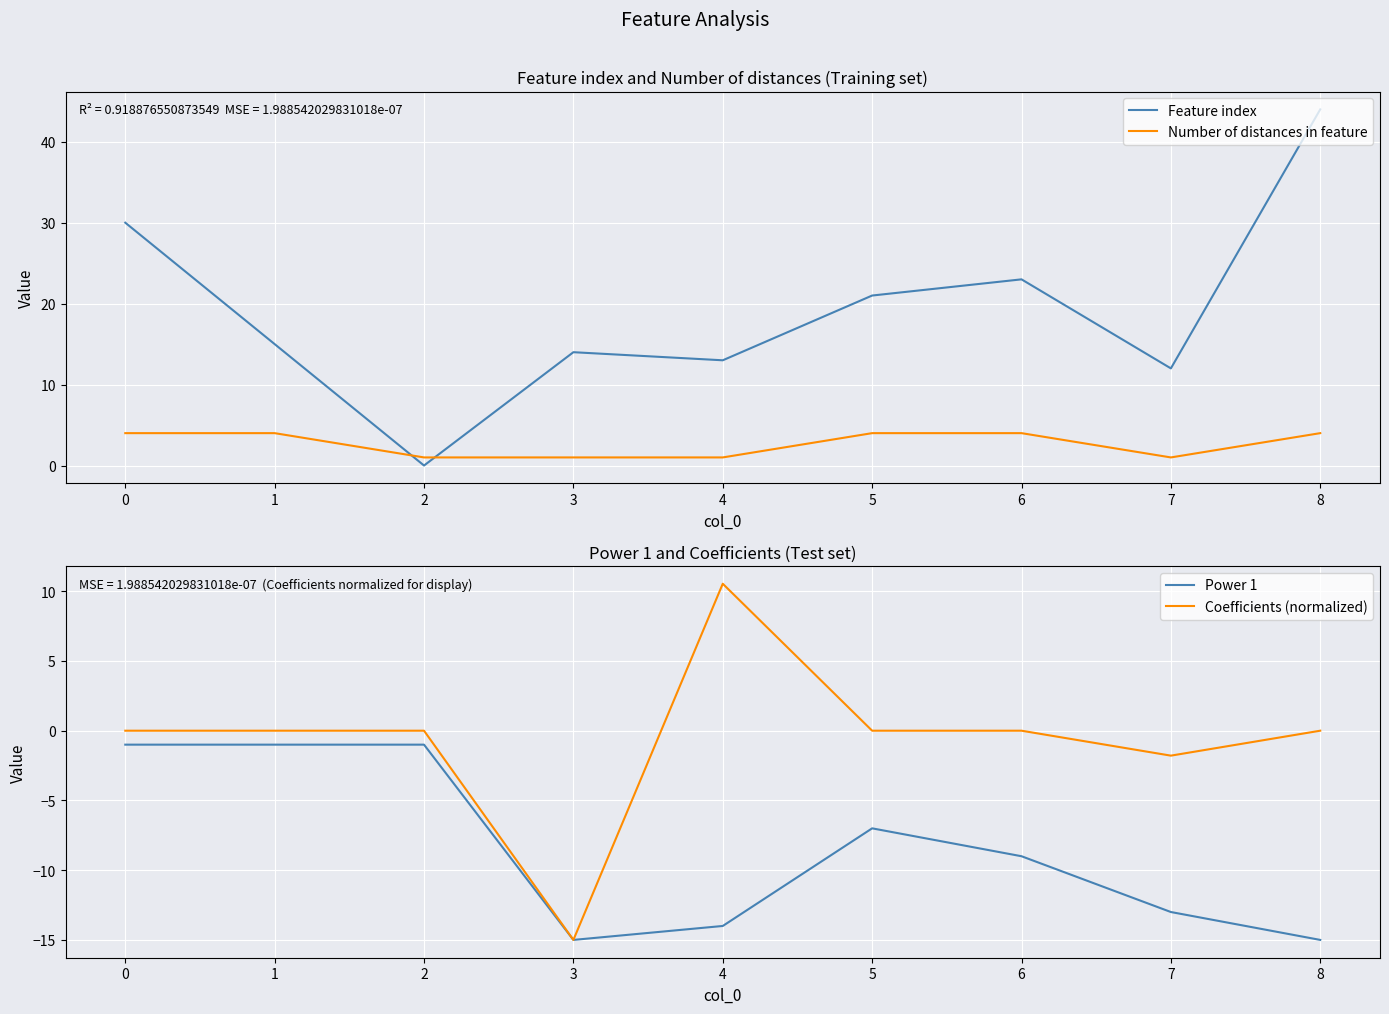

What is the spread (max minus min) of values at 8?

59.0